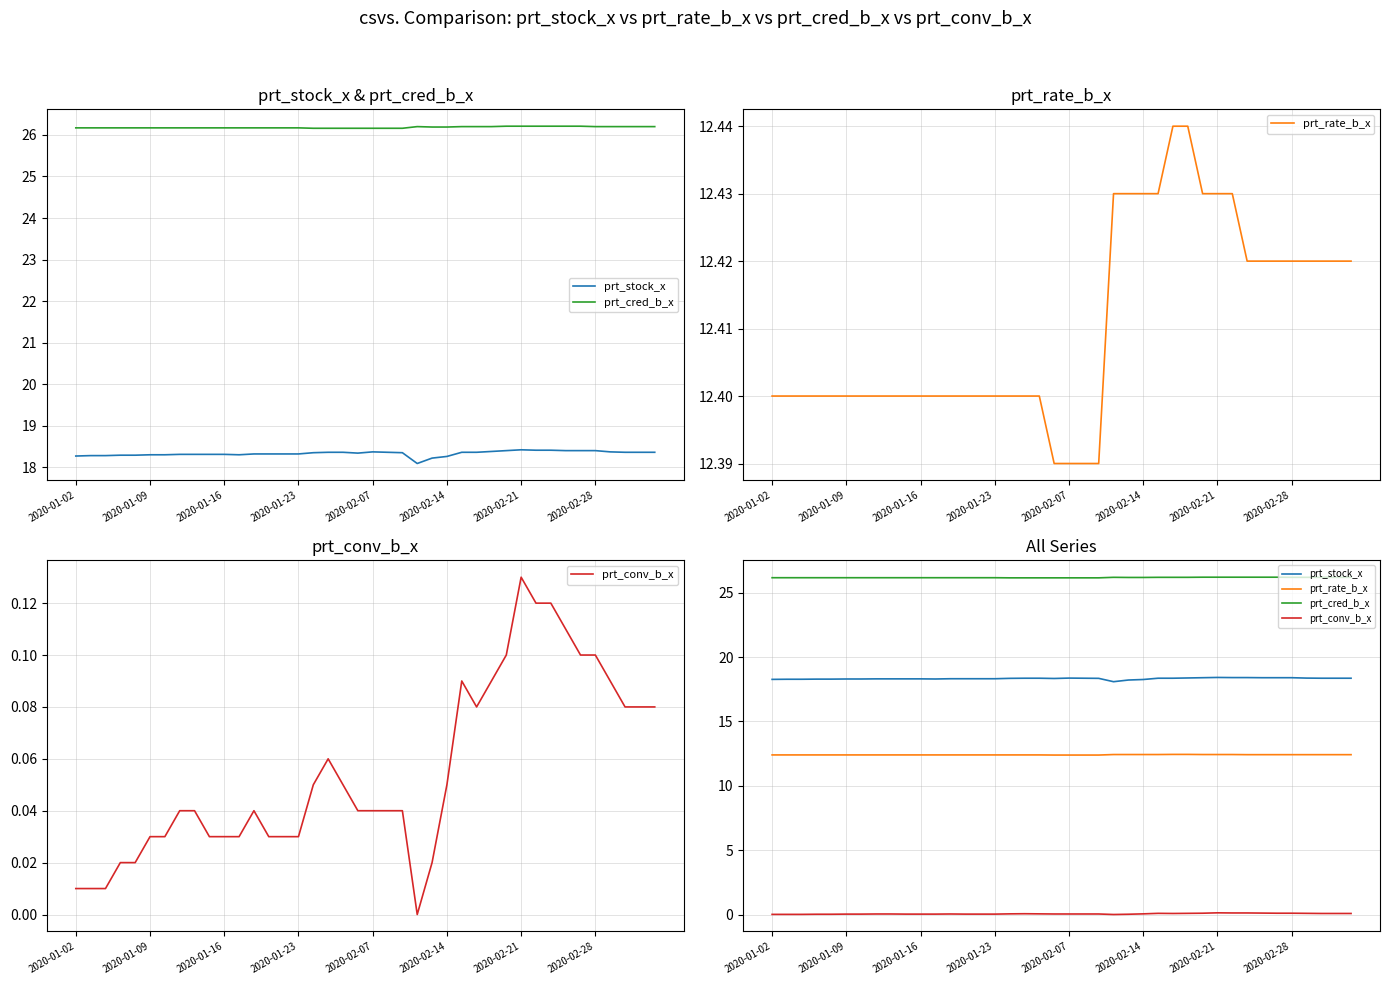

Is this an area chart (filled region under the line)?

No